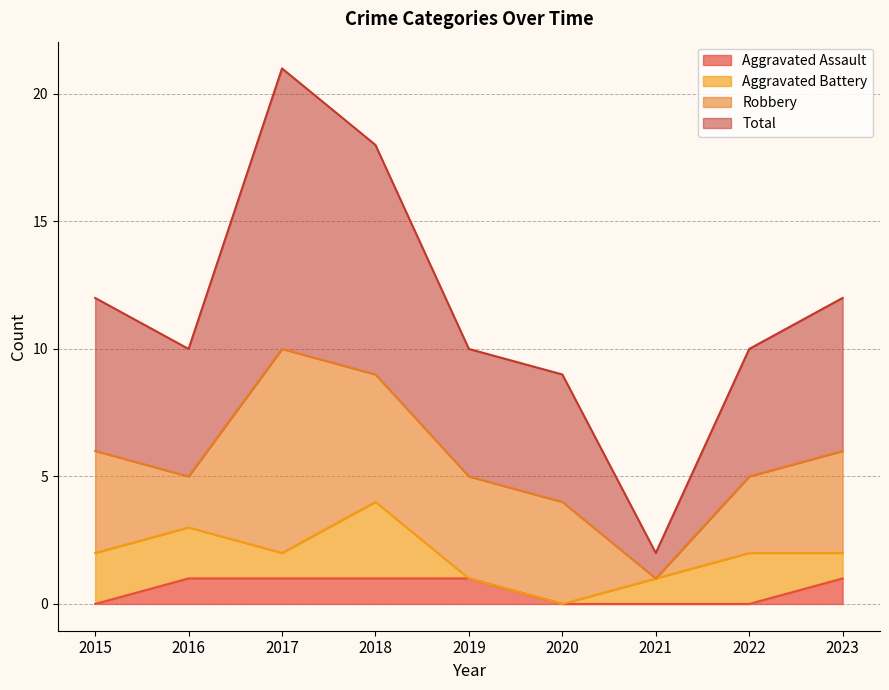

At which category is the sum across all series the highest?

2017